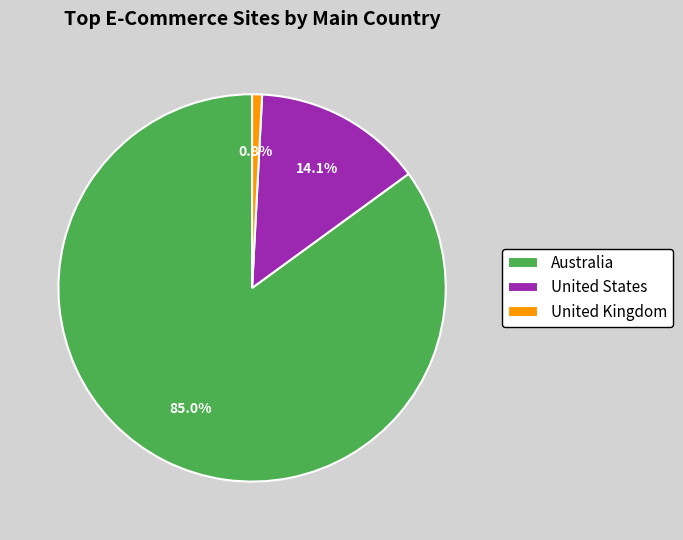

How many segments does this pie chart have?

3